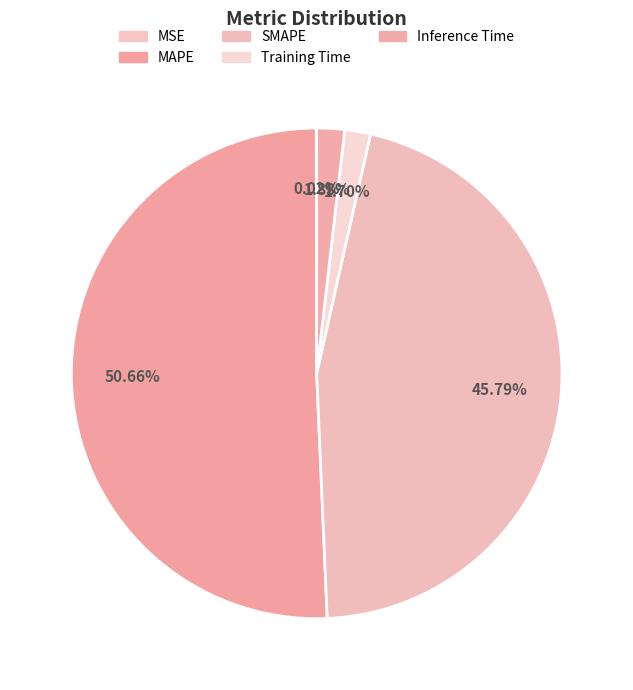

Which has a higher value, MSE or Training Time?

Training Time